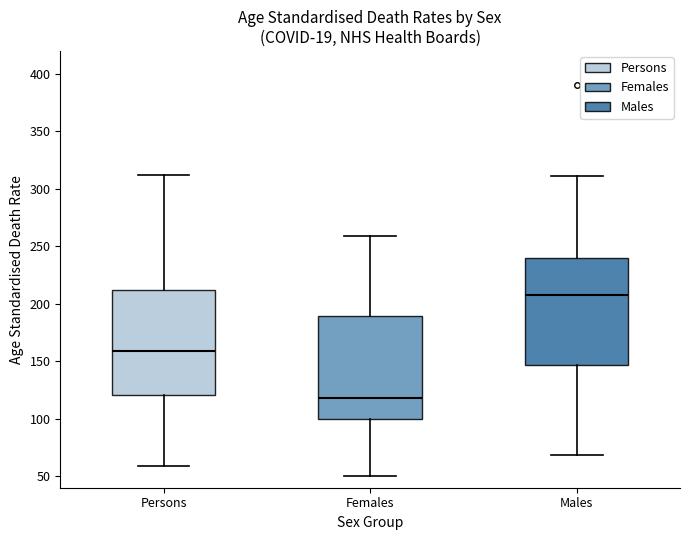

Reading left to right, read every box against the y-axis: the position of its median line, the range the box covers, and the ends of its whiskers. The values are not printed on the chart, so give them approximately, as read against the axis.

Persons: median 160, box 120 to 210, whiskers 60 to 310
Females: median 120, box 100 to 190, whiskers 50 to 260
Males: median 210, box 145 to 240, whiskers 70 to 310